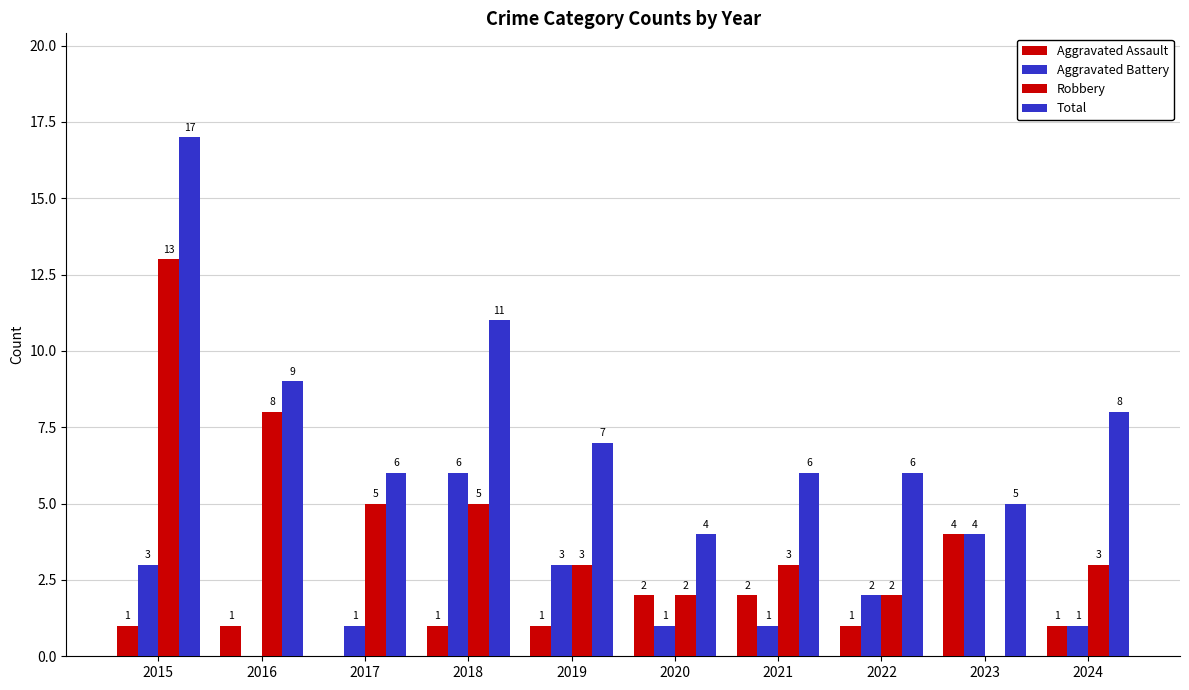

Is it true that Aggravated Assault equals 1 at 2015?

True